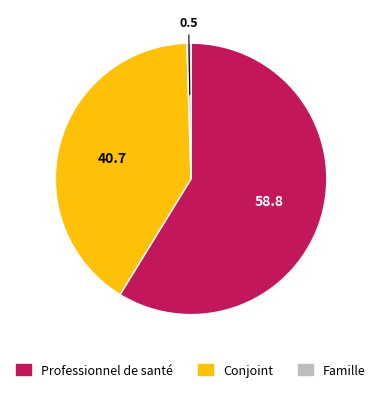

Is there any slice that represents more than half of the pie?

Yes